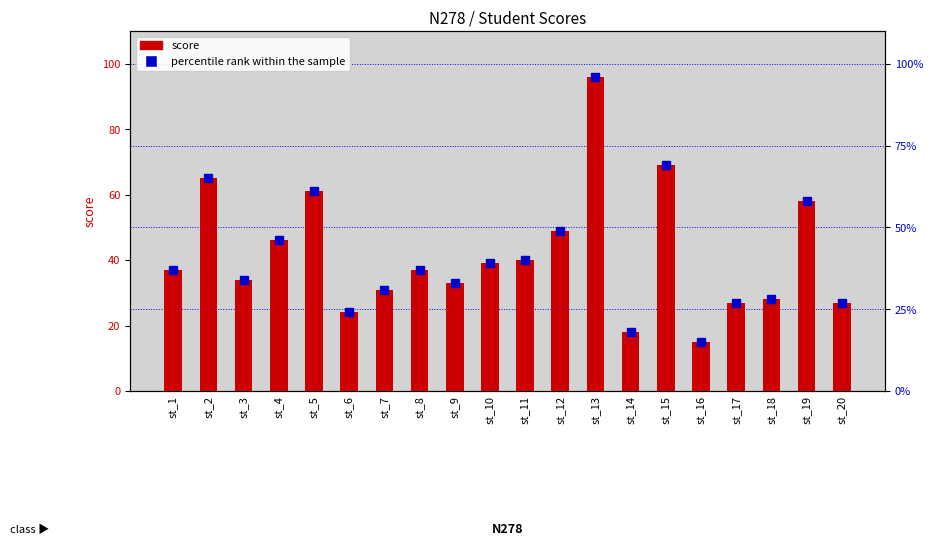

Which label corresponds to the largest value in the chart?

st_13